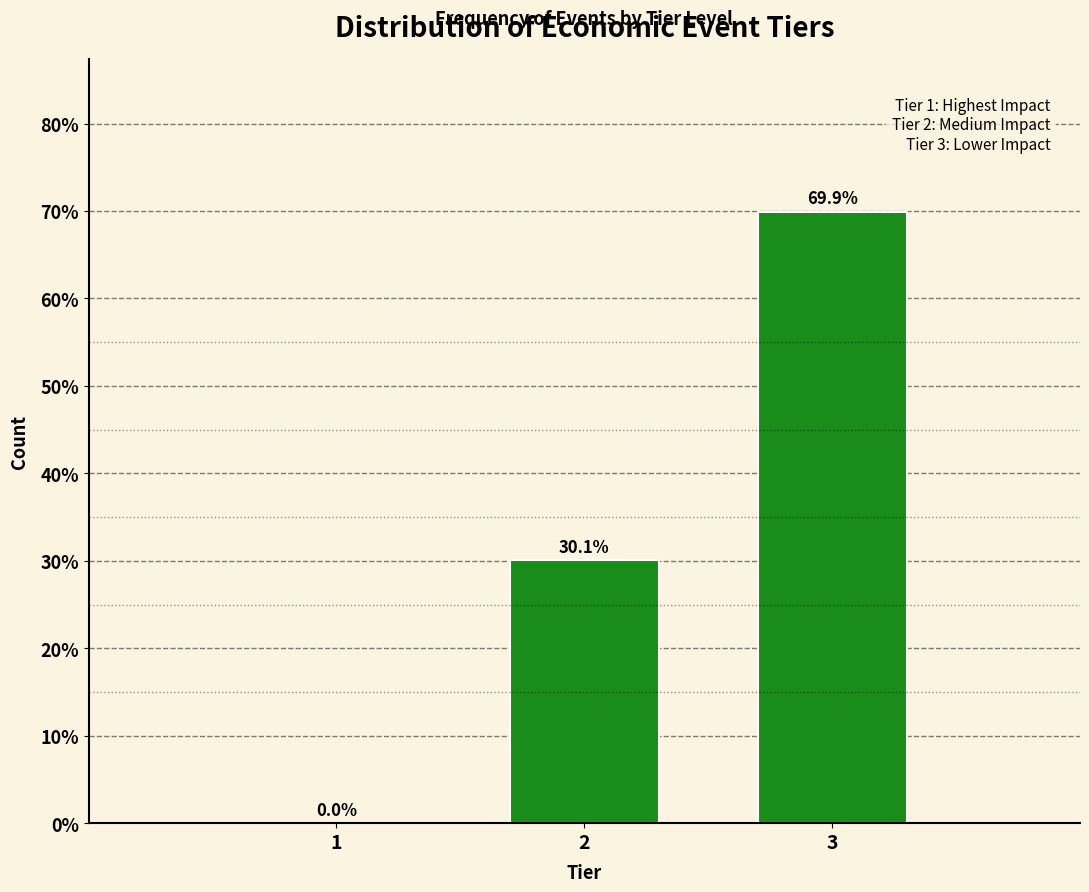

Reading left to right, list all the values displayed in this chart.

1=0.0	2=30.1	3=69.9